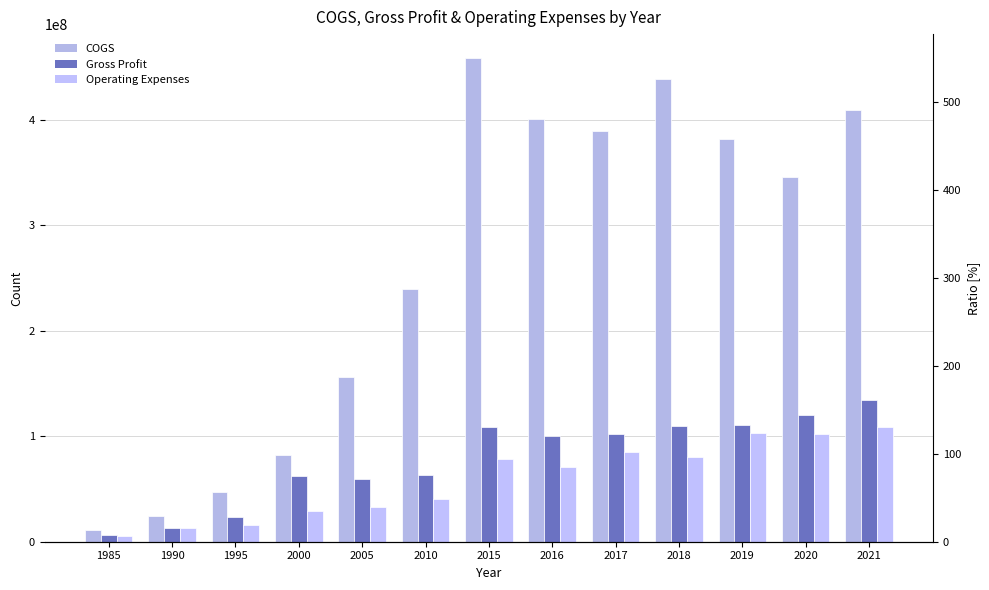

Reading right to left, what are all the values shown in this chart?

COGS: 2021=409111000	2020=346041000	2019=381715000	2018=438414000	2017=389601000	2016=400245000	2015=458253000	2010=239185000	2005=156146724	2000=82546790	1995=47600000	1990=24000000	1985=11100000
Gross Profit: 2021=134383000	2020=119730000	2019=110697000	2018=109770000	2017=102010000	2016=99908000	2015=108827000	2010=63354000	2005=59769032	2000=62680021	1995=23100000	1990=12600000	1985=6800000
Operating Expenses: 2021=108503000	2020=102315000	2019=102987000	2018=79937000	2017=85067000	2016=71005000	2015=78113000	2010=40443000	2005=33151672	2000=29215907	1995=15600000	1990=12700000	1985=5800000